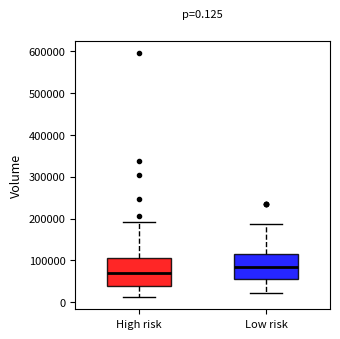

Which box has the highest median line?

Low risk